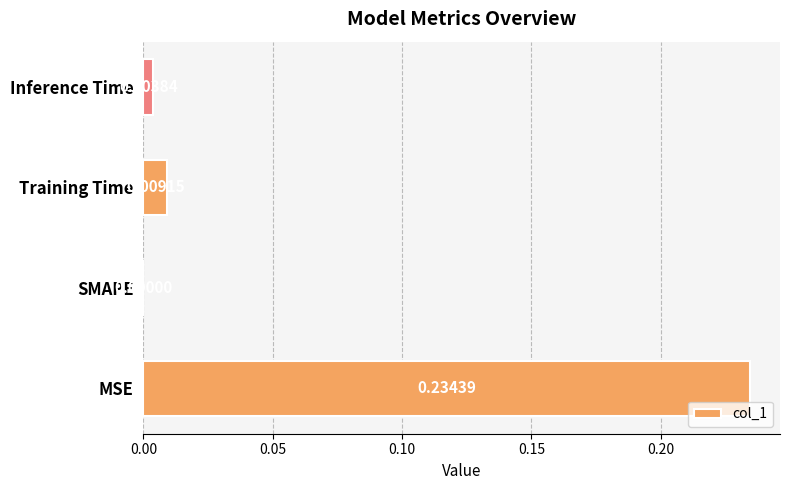

At which label is the value closest to 0?

SMAPE